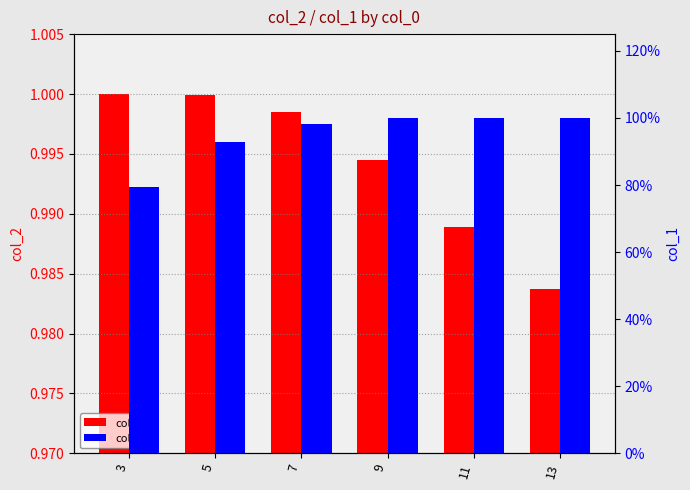

List the labels in order of col_2 value, largest first.

3, 5, 7, 9, 11, 13